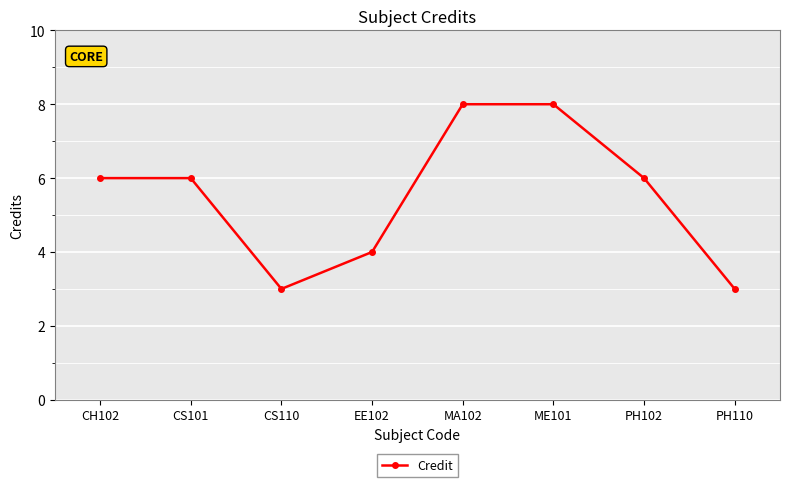

At which category does the data reach its first local valley?

CS110